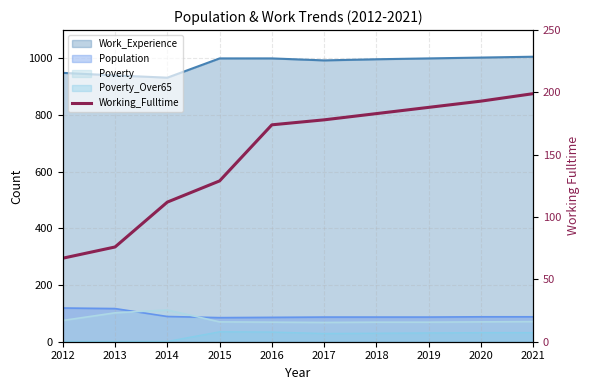

List the labels in order of value, smallest first.

2012, 2013, 2014, 2015, 2016, 2017, 2018, 2019, 2020, 2021